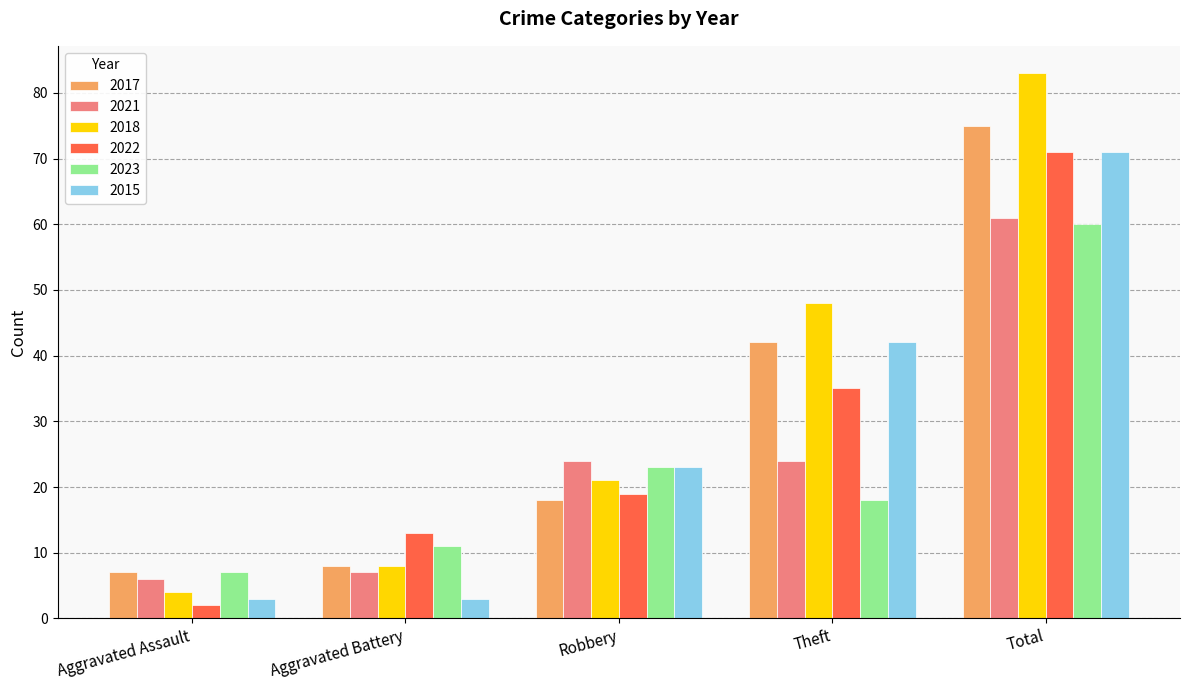

What are all the series names shown in the legend?

2017, 2021, 2018, 2022, 2023, 2015